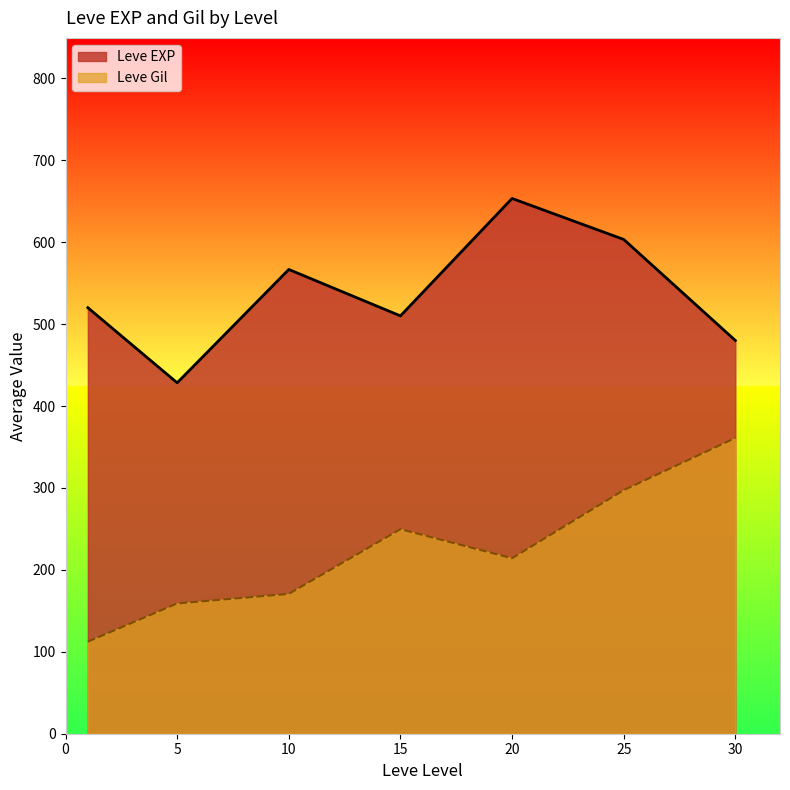

Rank the series by their average value, from highest to lowest.

Leve EXP, Leve Gil